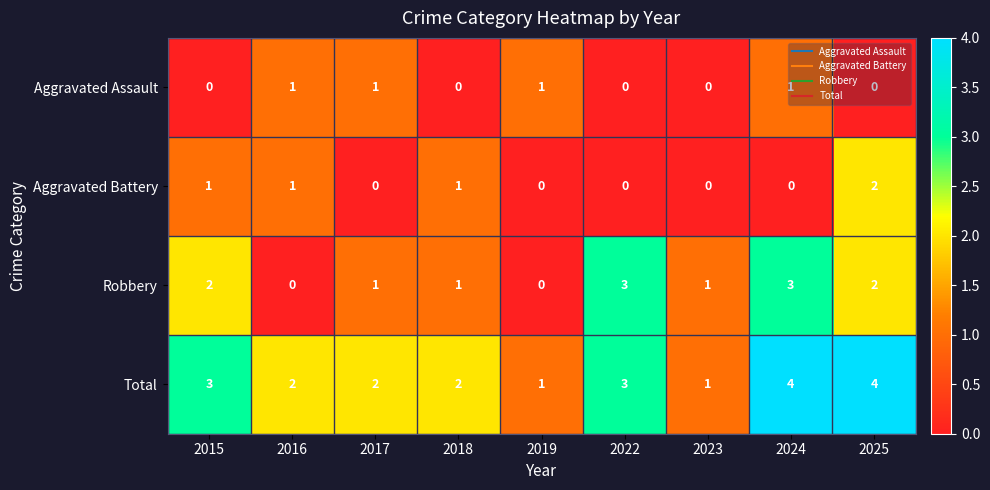

The Total series shows 1 at 2023. True or false?

True